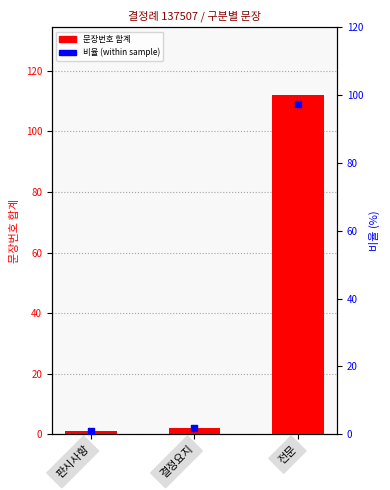

Which series has the widest spread of Y values?

문장번호 합계